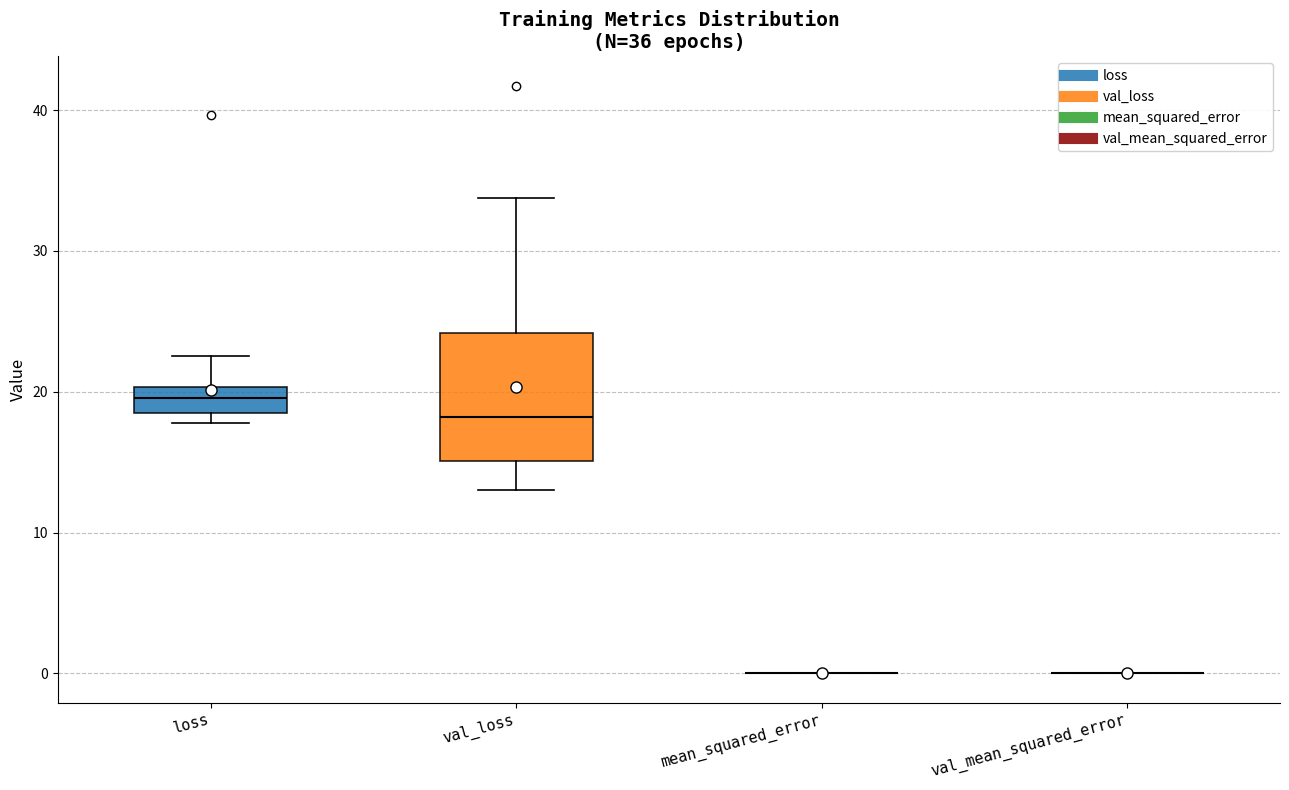

Reading left to right, transcribe this box plot: for each box, give where its median line is, the range the box spans, and where its two whiskers end, as read against the y-axis. The values are not printed on the chart, so give them approximately, as read against the axis.

loss: median 20 (inside the box), box 18 to 20, whiskers 18 (just below the box's lower edge) to 23
val_loss: median 18, box 15 to 24, whiskers 13 to 34
mean_squared_error: box collapsed to a line at 0, whiskers 0 to 0
val_mean_squared_error: box collapsed to a line at 0, whiskers 0 to 0